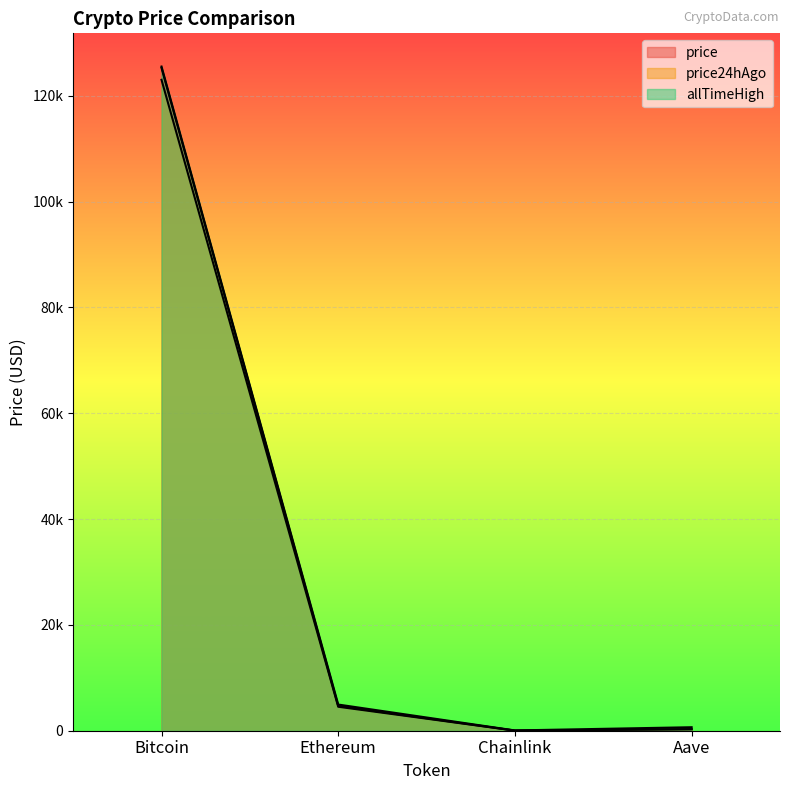

Which series has the largest range (max minus min)?

allTimeHigh